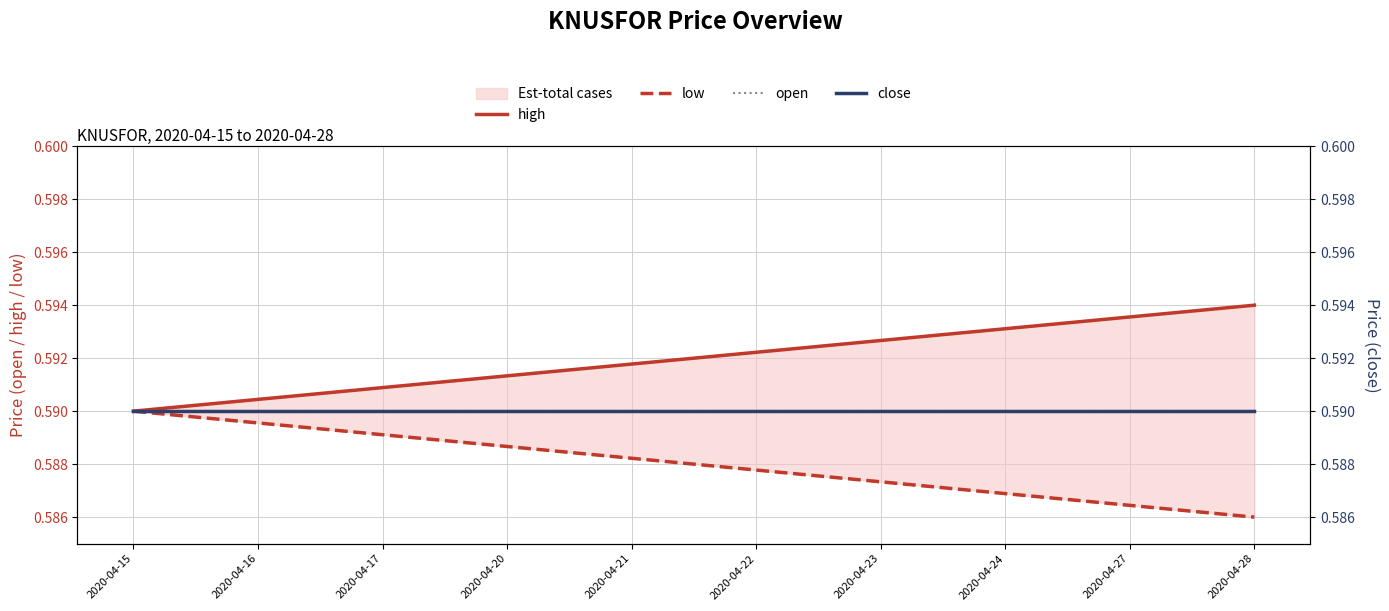

Reading left to right, extract all data points from this chart.

high: 0.6	0.6	0.6	0.6	0.6	0.6	0.6	0.6	0.6	0.6
low: 0.6	0.6	0.6	0.6	0.6	0.6	0.6	0.6	0.6	0.6
open: 0.6	0.6	0.6	0.6	0.6	0.6	0.6	0.6	0.6	0.6
close: 0.6	0.6	0.6	0.6	0.6	0.6	0.6	0.6	0.6	0.6